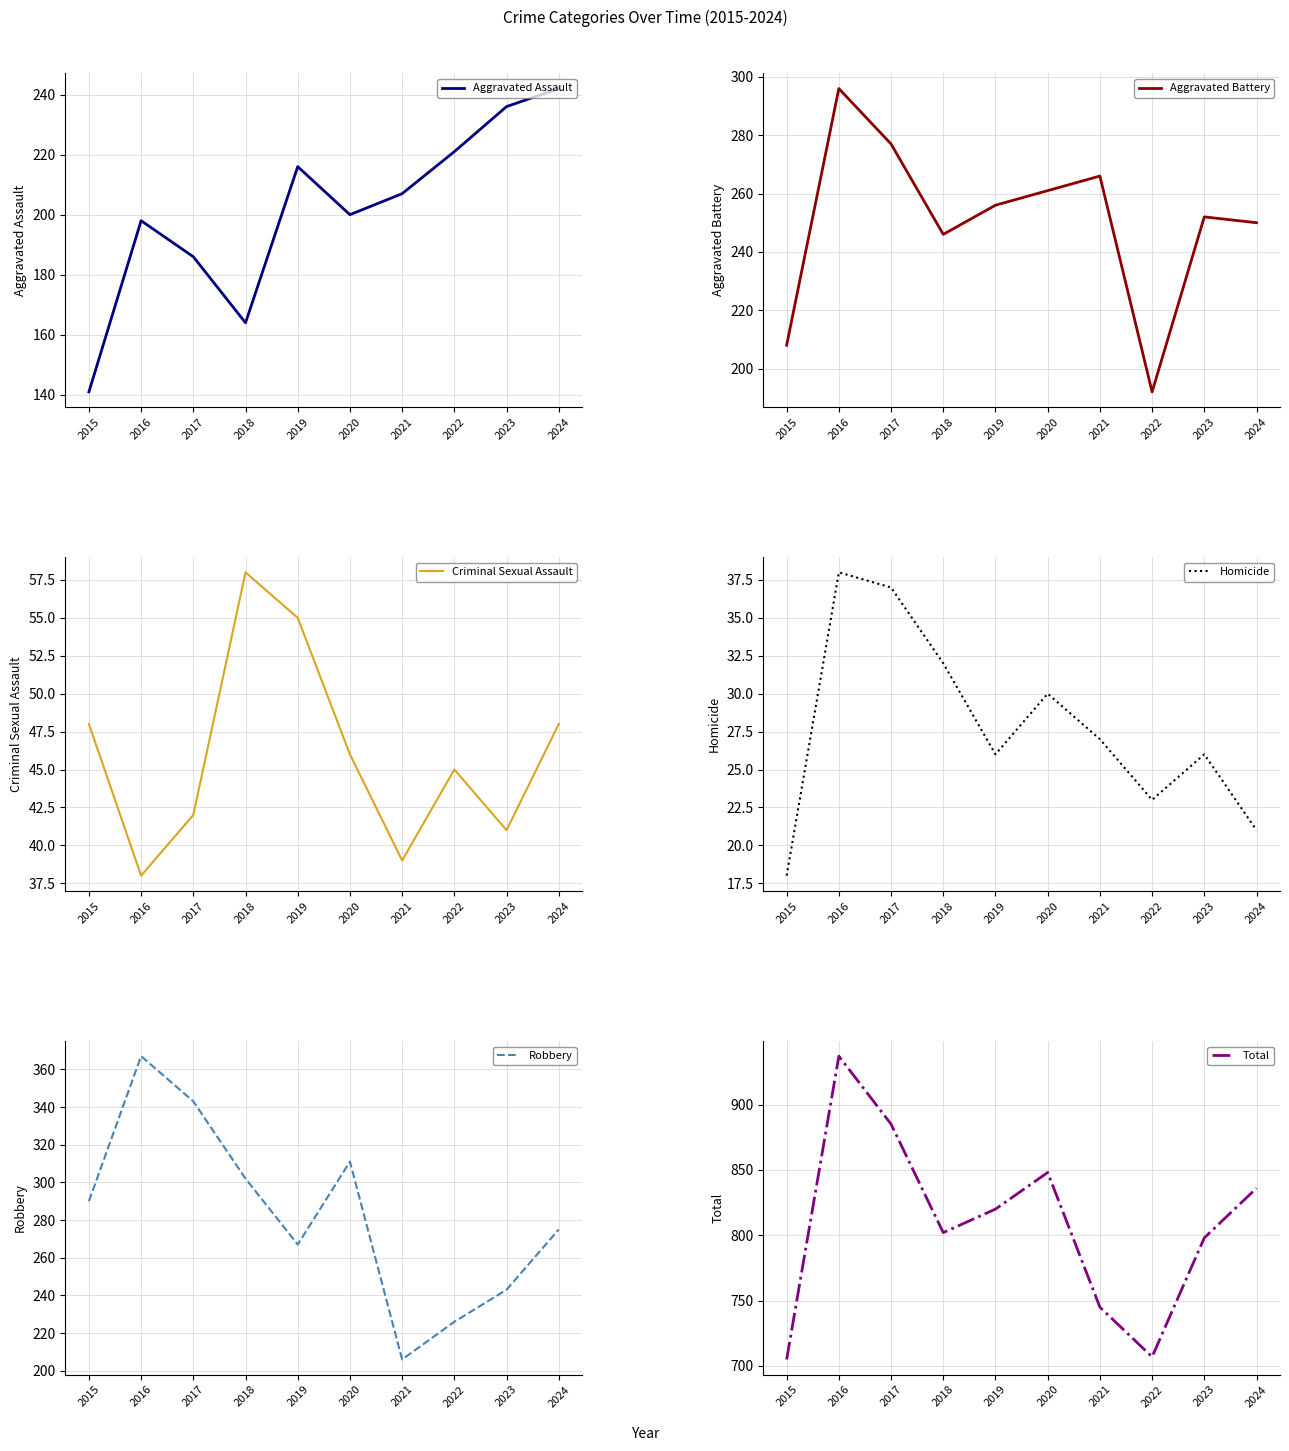

What is the sum of all Aggravated Assault values?

2011